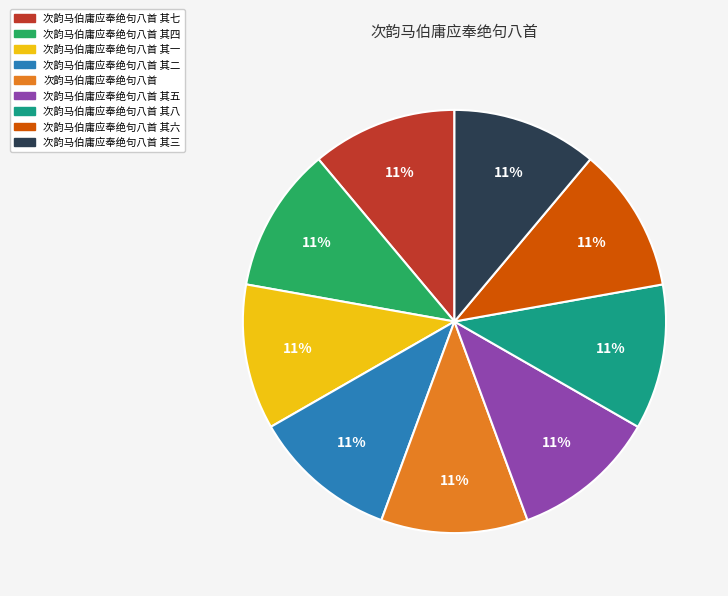

To the nearest percent, what is the average slice percentage?

11%